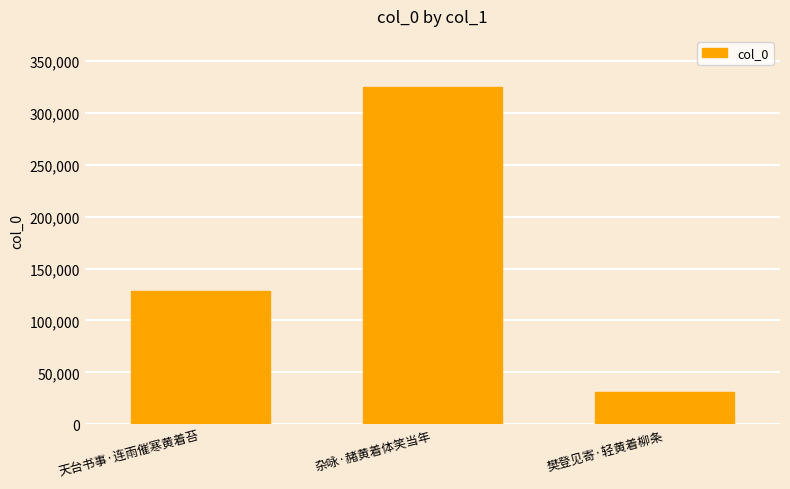

Which label corresponds to the smallest value in the chart?

樊登见寄·轻黄着柳条